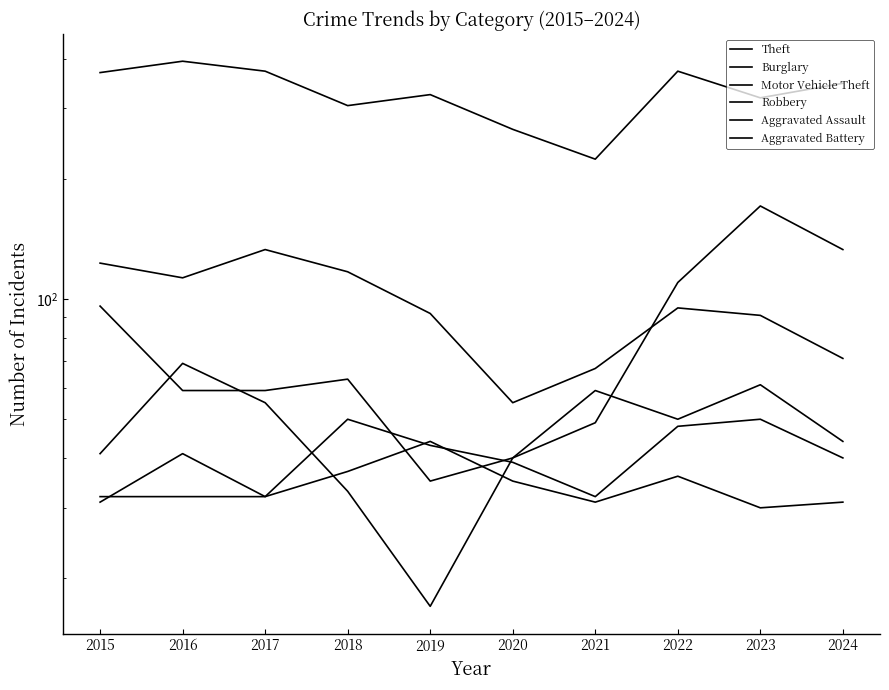

Read the Robbery value at 2023.

61